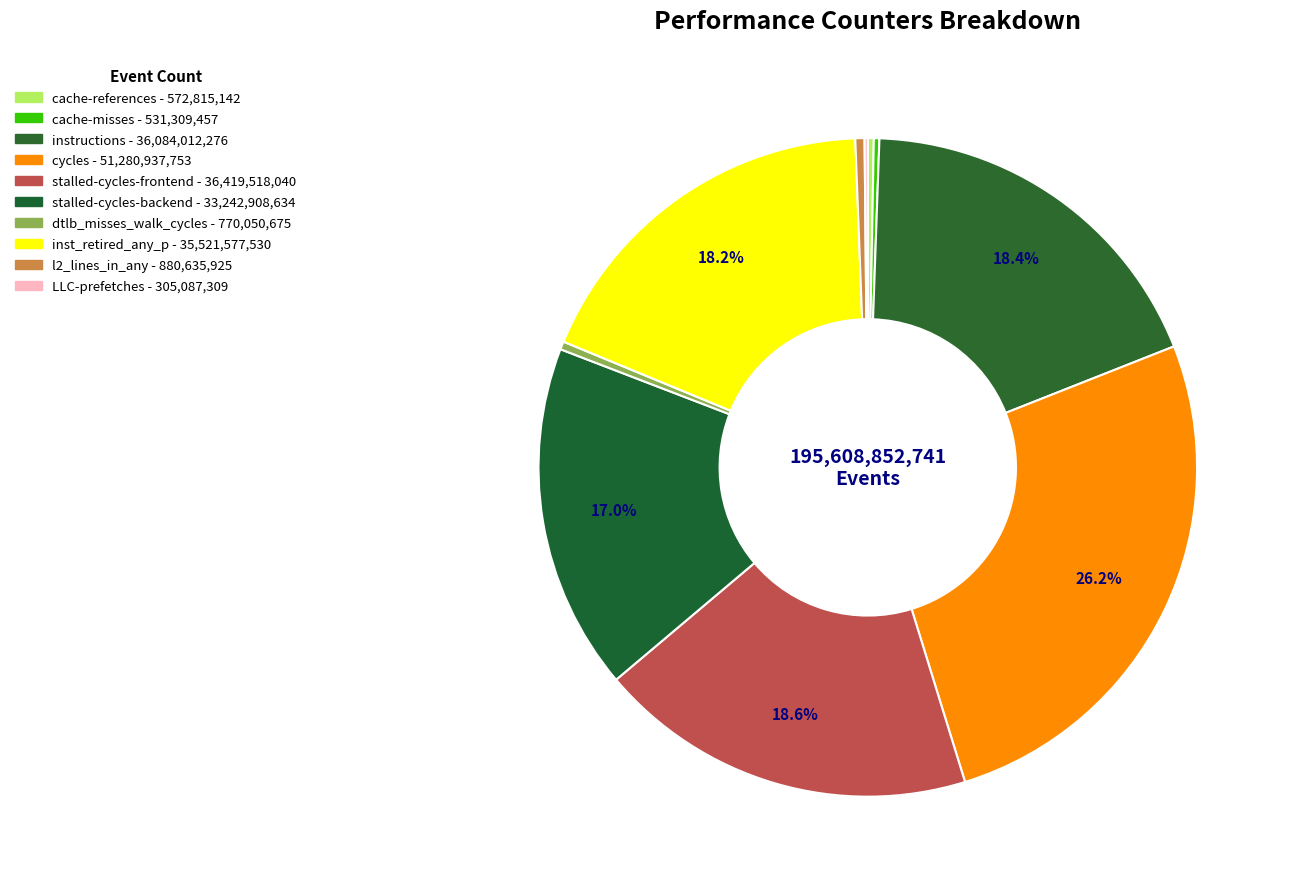

Is there any slice that represents more than half of the pie?

No